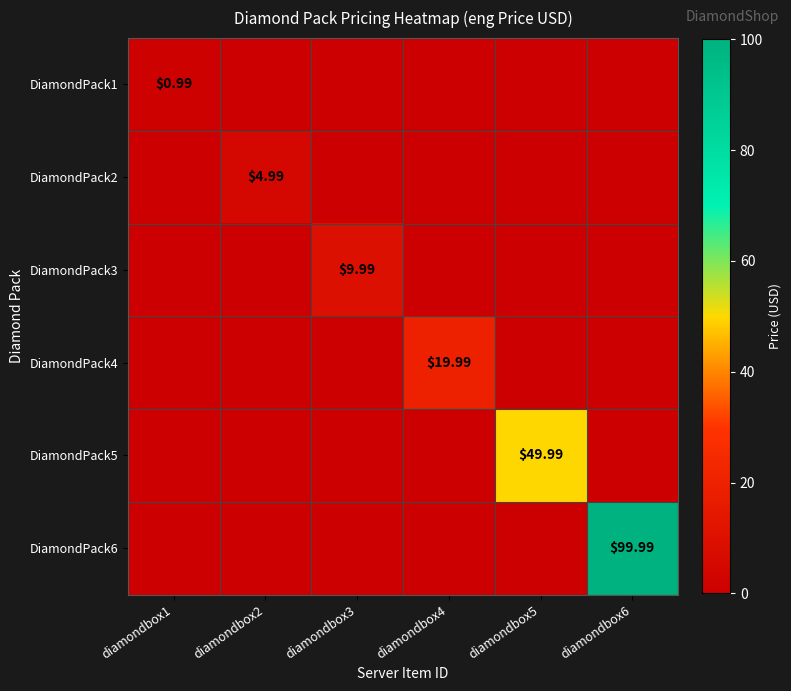

The DiamondPack2 series shows 2.9 at diamondbox3. True or false?

False